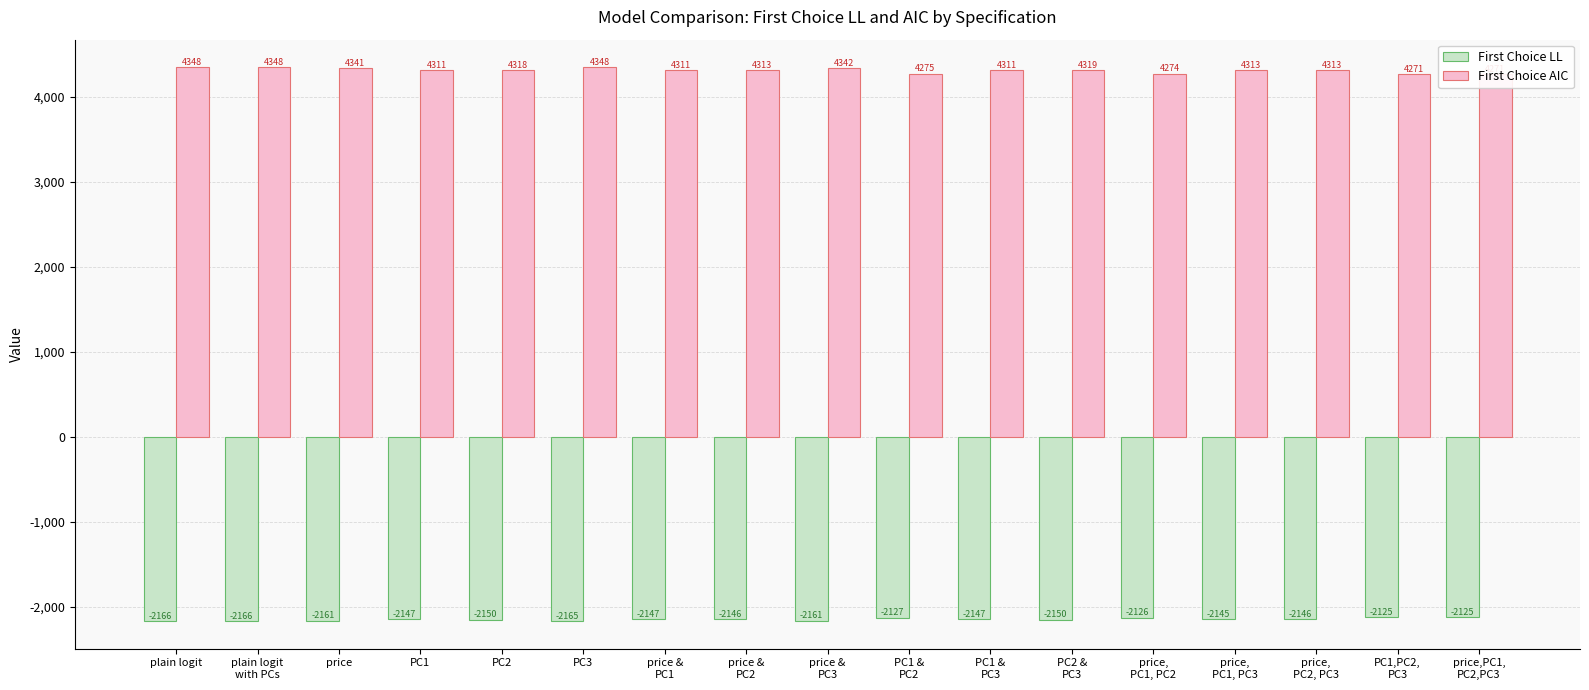

How many data points in First Choice LL are above -2146?

5